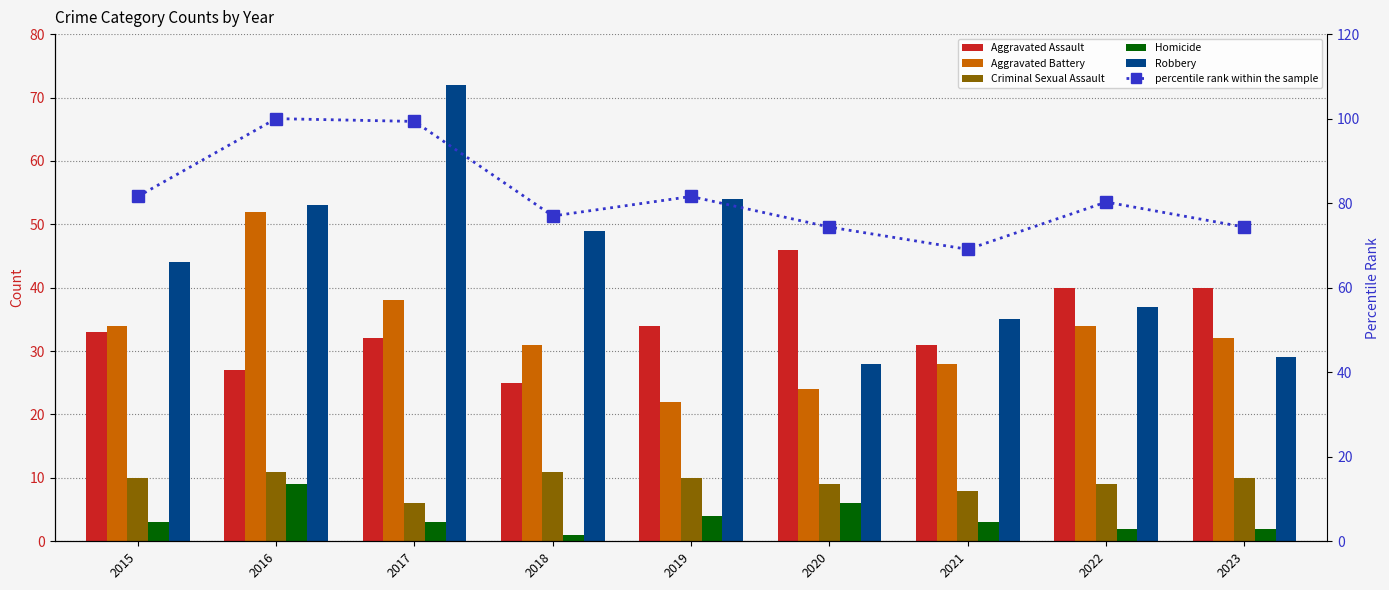

What is the sum of all Homicide values?

33.0